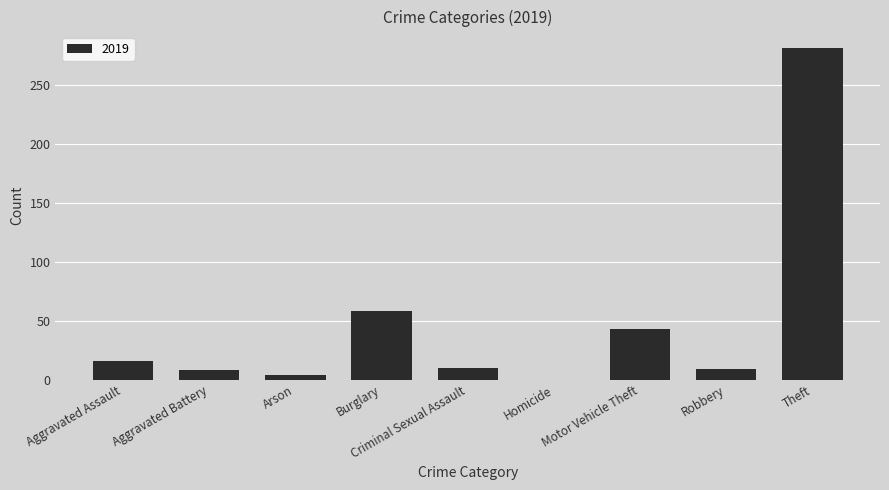

True or false: the data shows 413 at Theft.

False